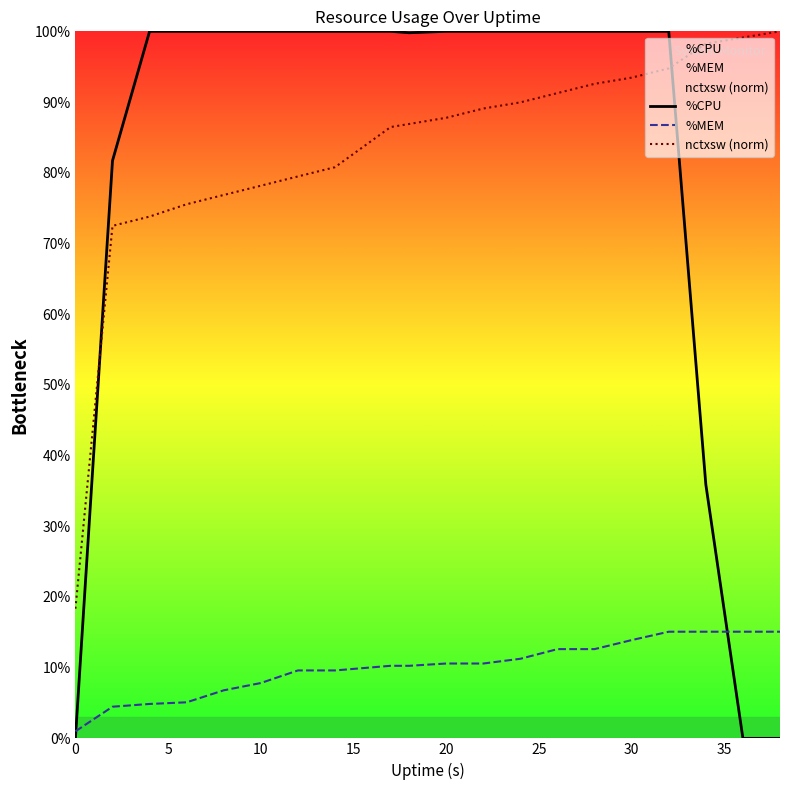

What are all the series names shown in the legend?

%CPU, %MEM, nctxsw (norm)